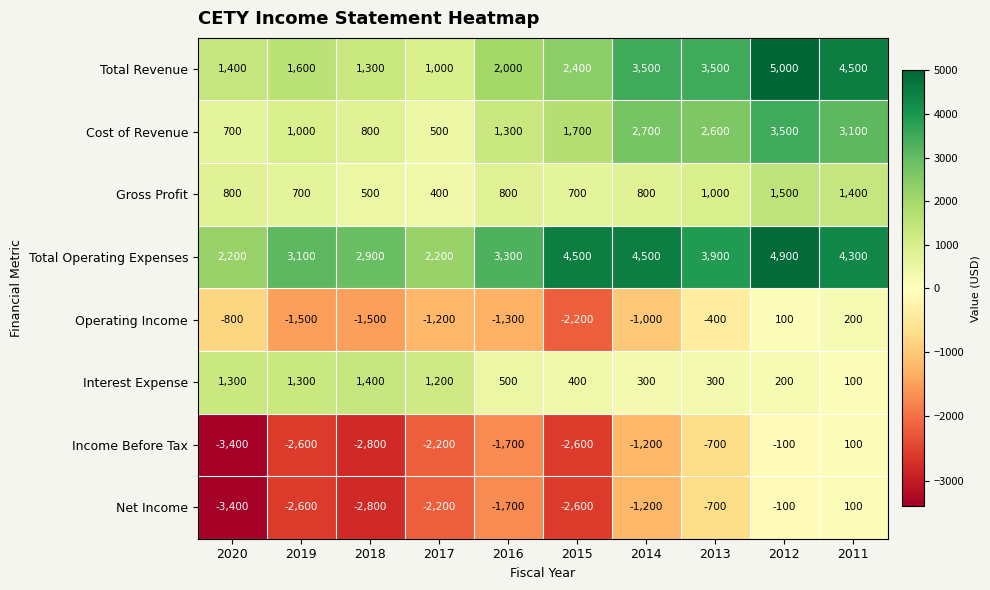

True or false: Income Before Tax has a value of -3497 at 2019.

False